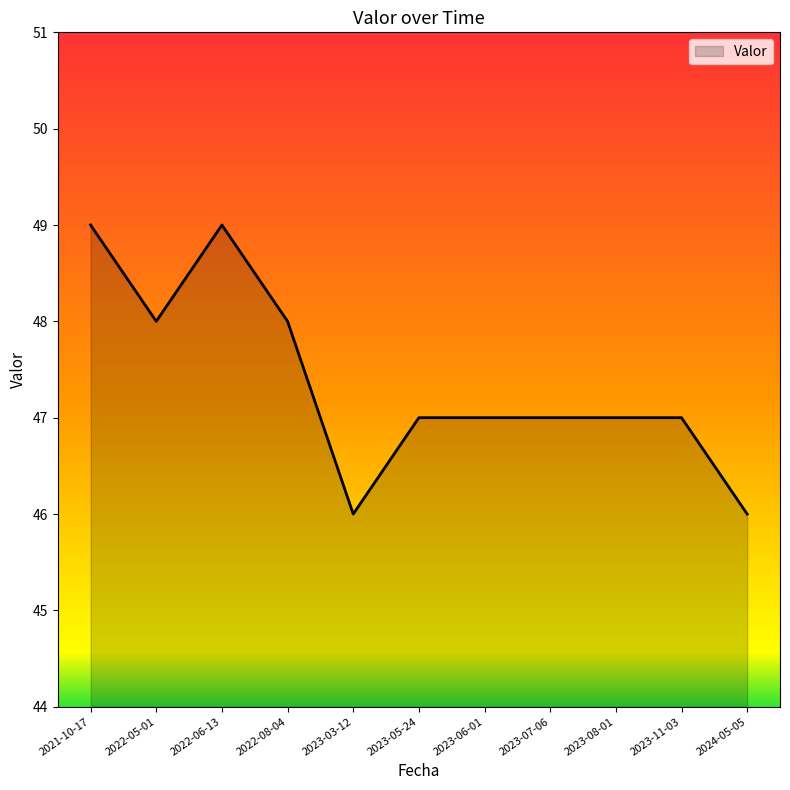

What is the difference between the maximum and second lowest values?

3